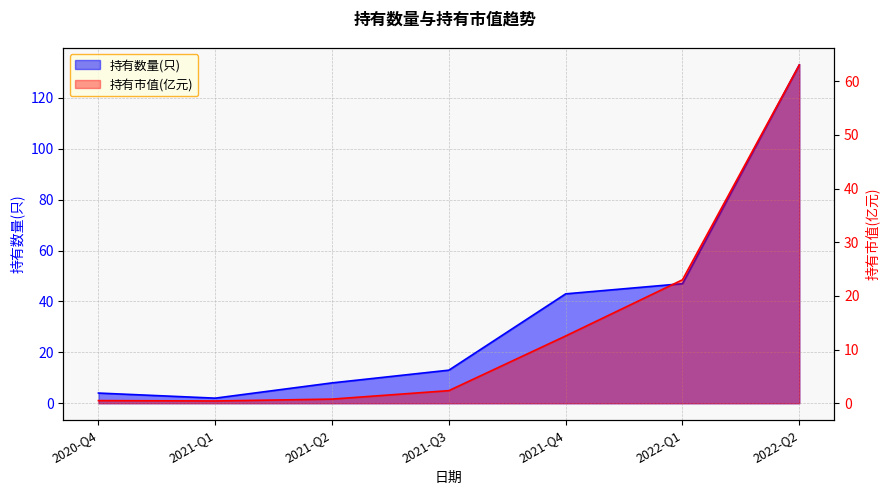

What is the smallest value displayed?

0.4